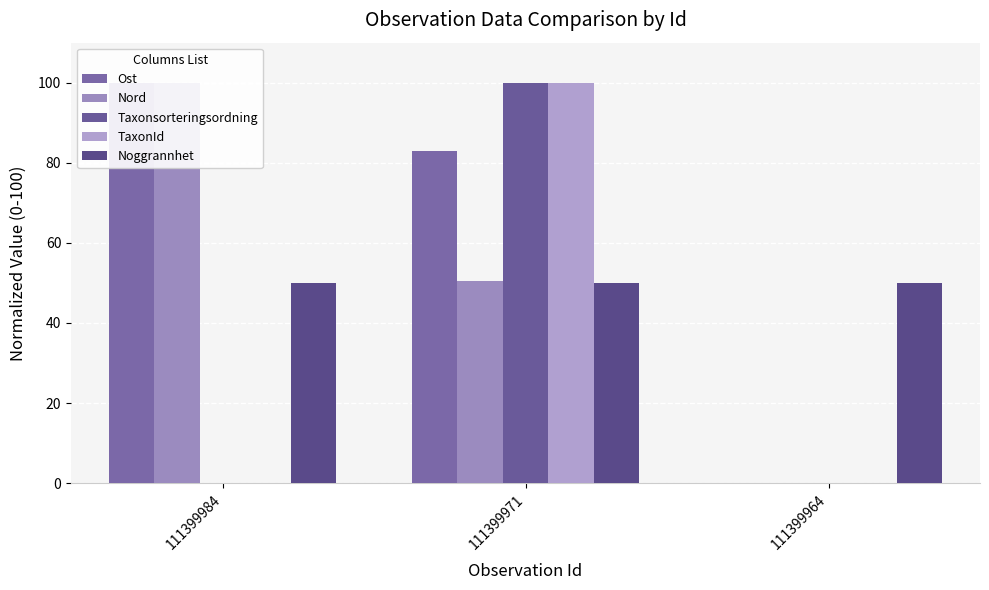

Which series changed the most between 111399984 and 111399964?

Ost